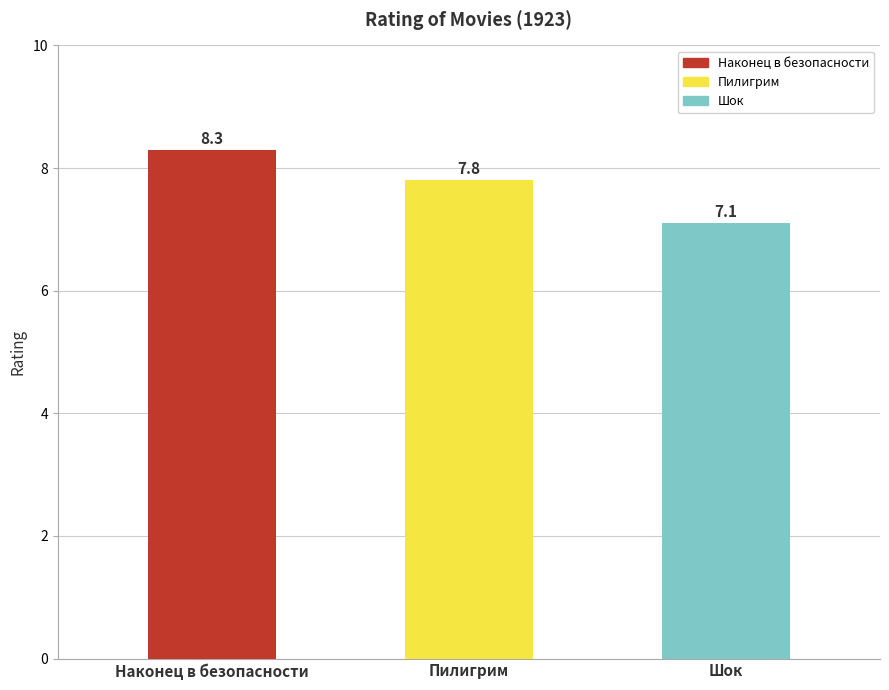

What is the change in value from Наконец в безопасности to Шок?

-1.2